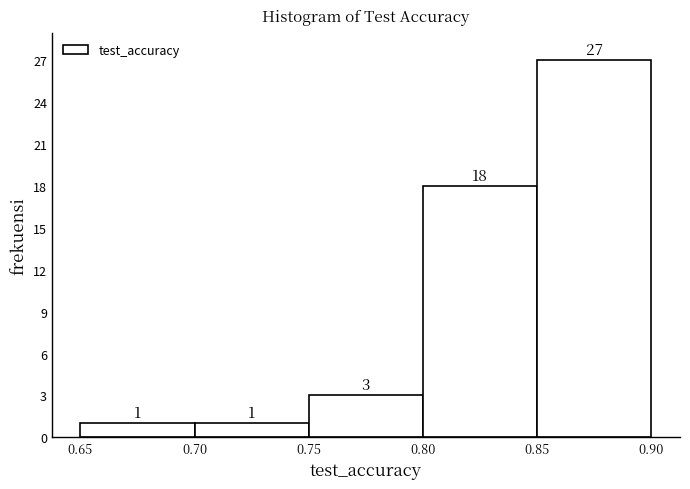

How tall is the bar that spans 0.75 to 0.80 on the x-axis?

3